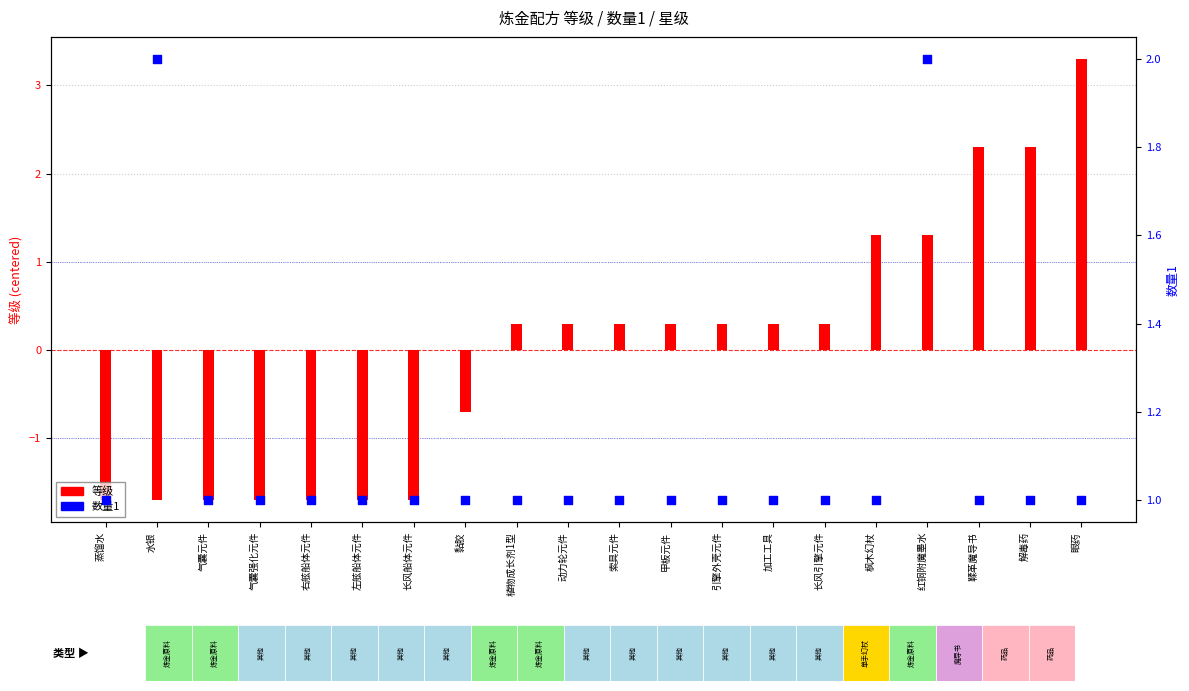

Is the value of 等级 at 加工工具 greater than the value of 数量1 at 索具元件?

No